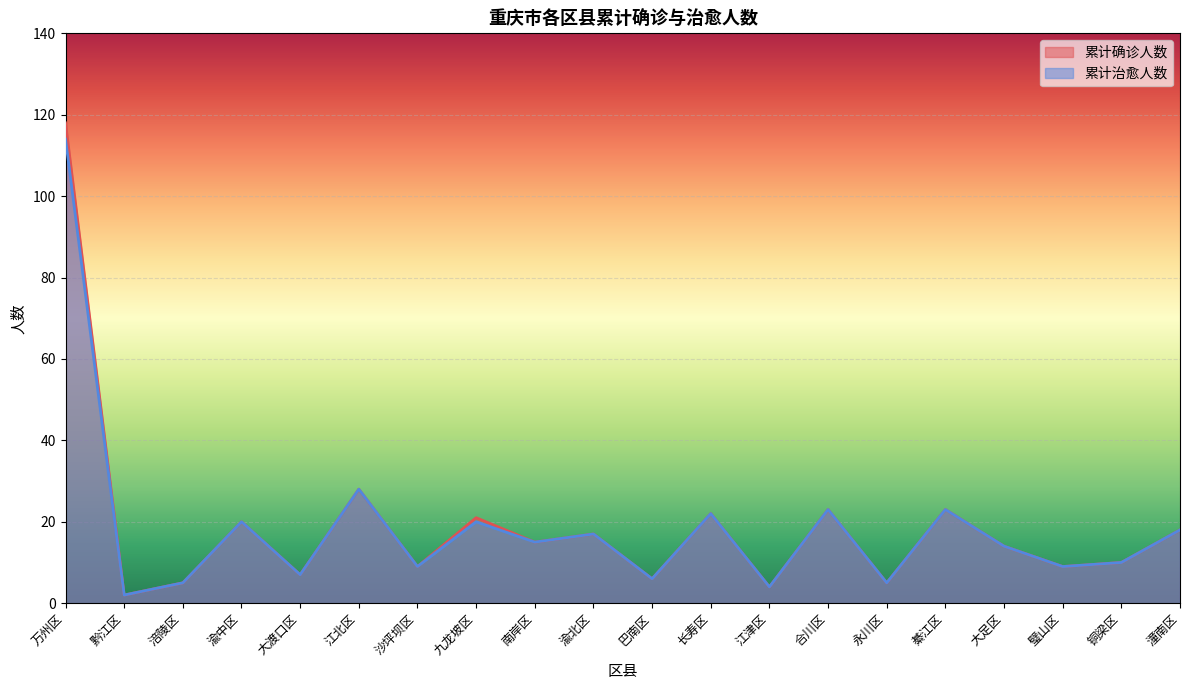

At which label does 累计确诊人数 reach its minimum?

黔江区